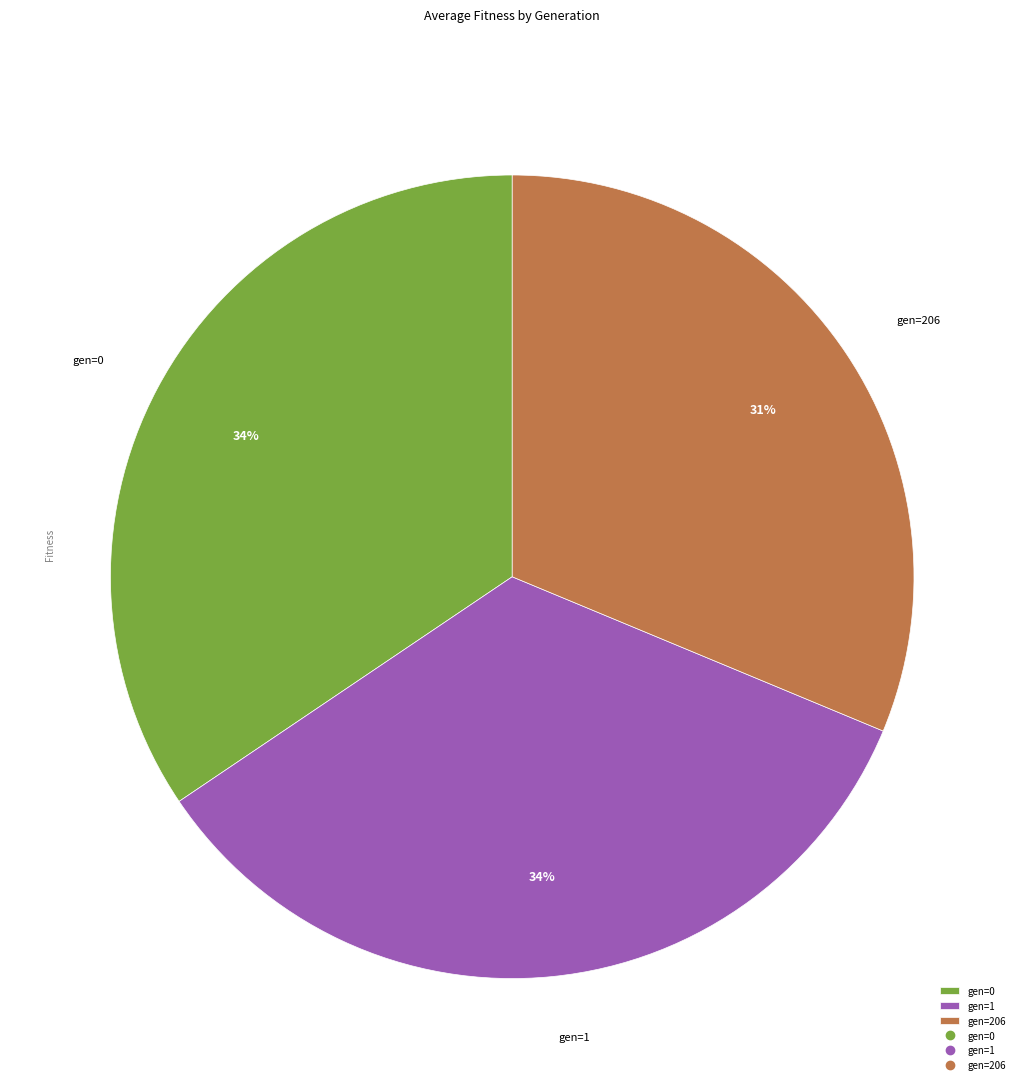

Is it true that gen=206 is 39% of the pie?

False